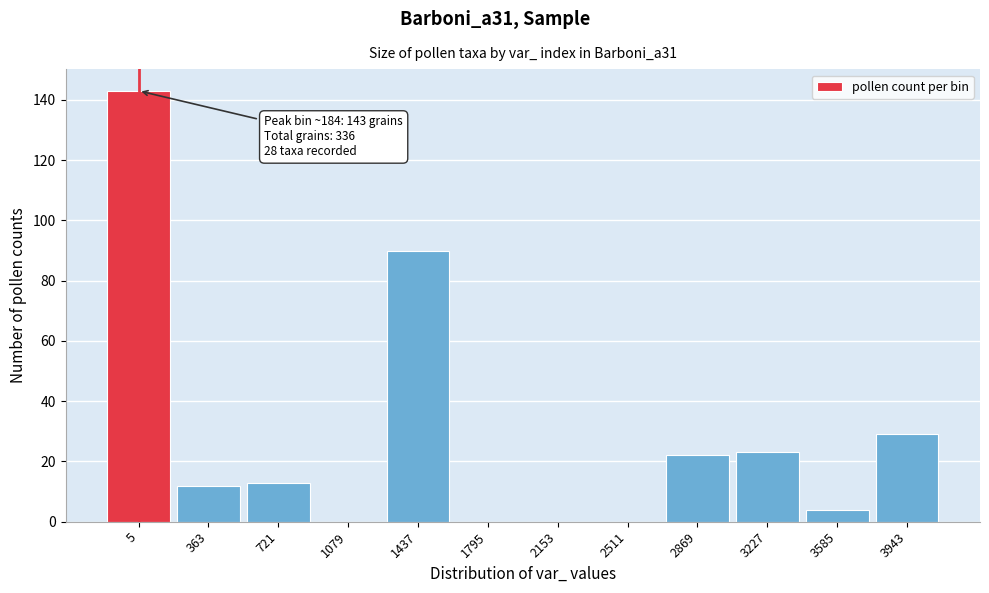

Reading left to right, transcribe all the data shown in this chart.

5=143	363=12	721=13	1079=0	1437=90	1795=0	2153=0	2511=0	2869=22	3227=23	3585=4	3943=29